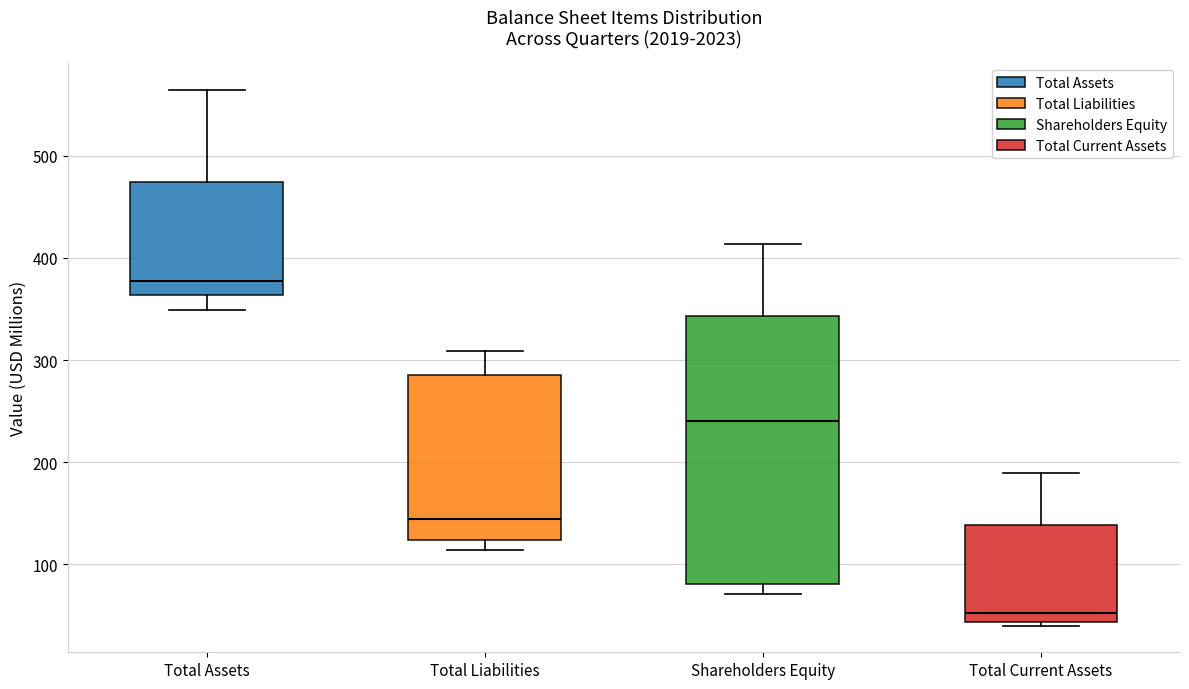

Where does the lower whisker of the box for Total Assets end on the y-axis? The values are not printed on the chart, so give them approximately, as read against the axis.

350